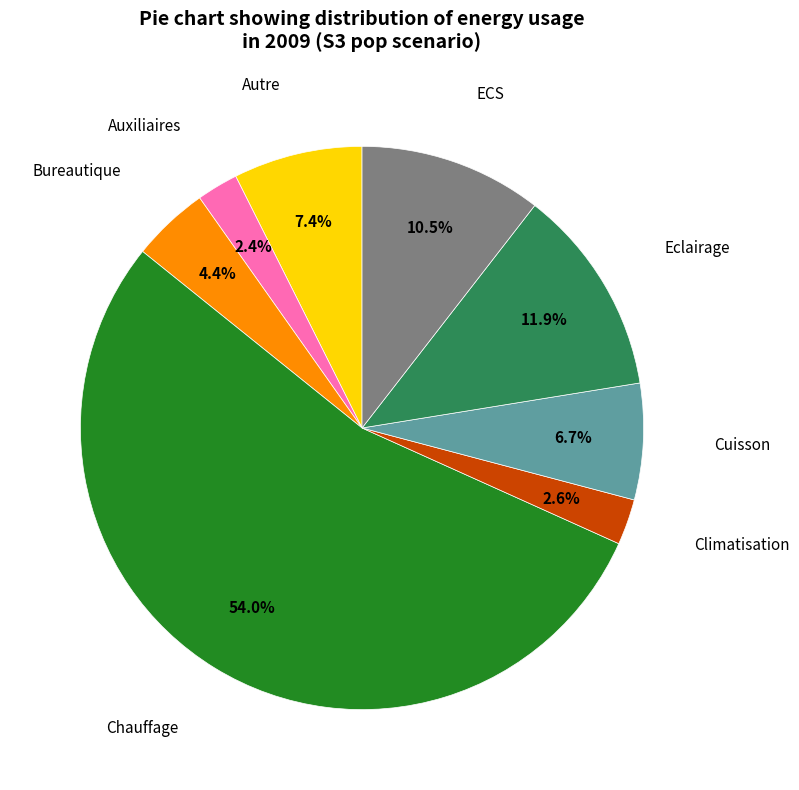

Is there any slice that represents more than half of the pie?

Yes